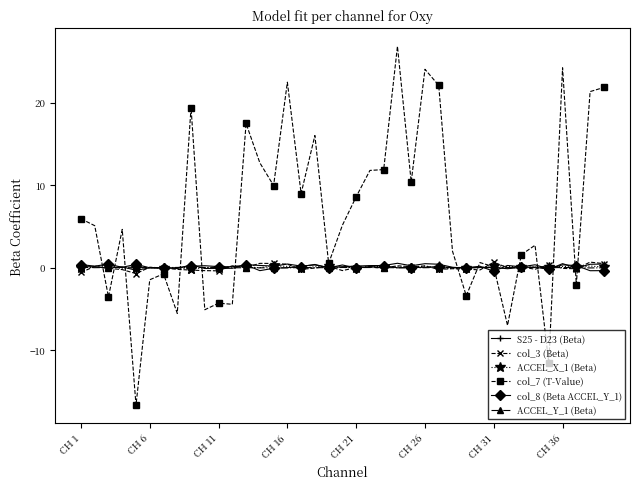

Which series has the largest range (max minus min)?

col_7 (T-Value)